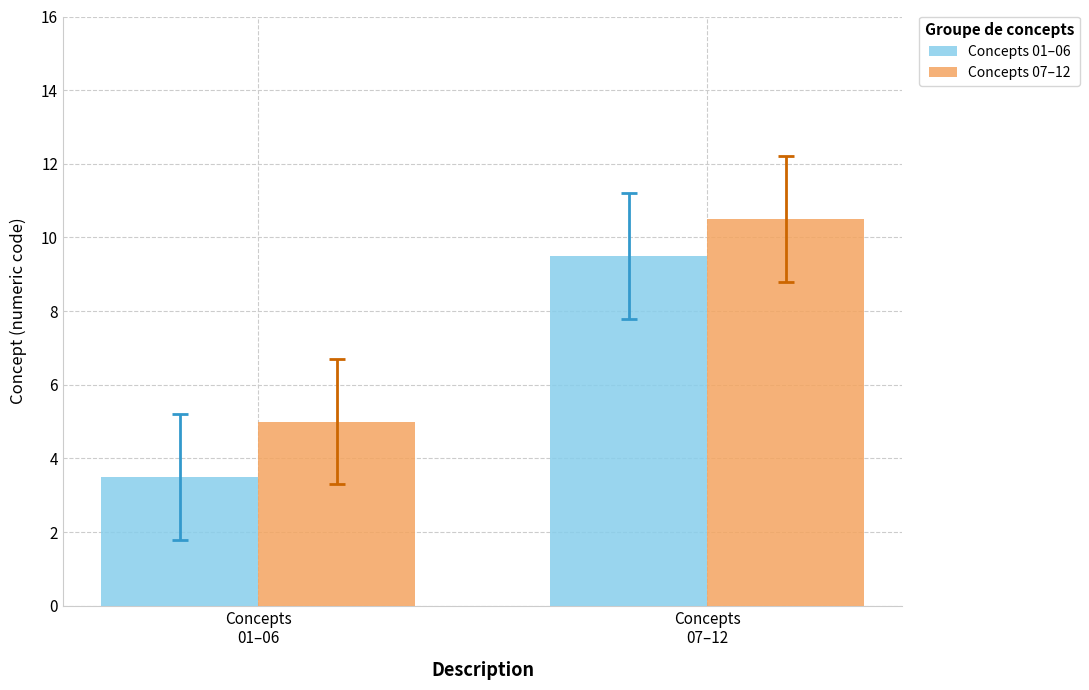

What is the difference between the maximum and minimum values in the Concepts 07–12 series?

5.5